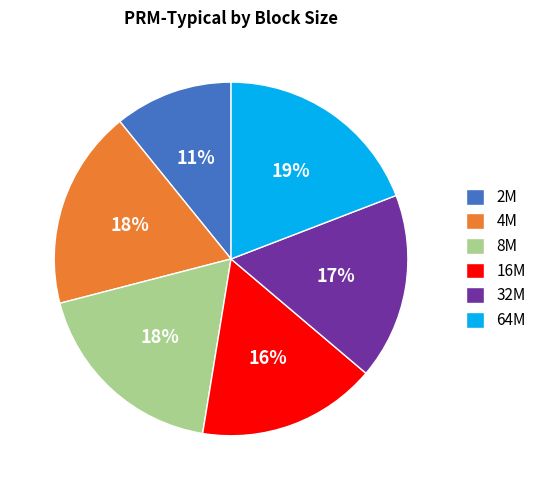

Does any single category account for the majority?

No